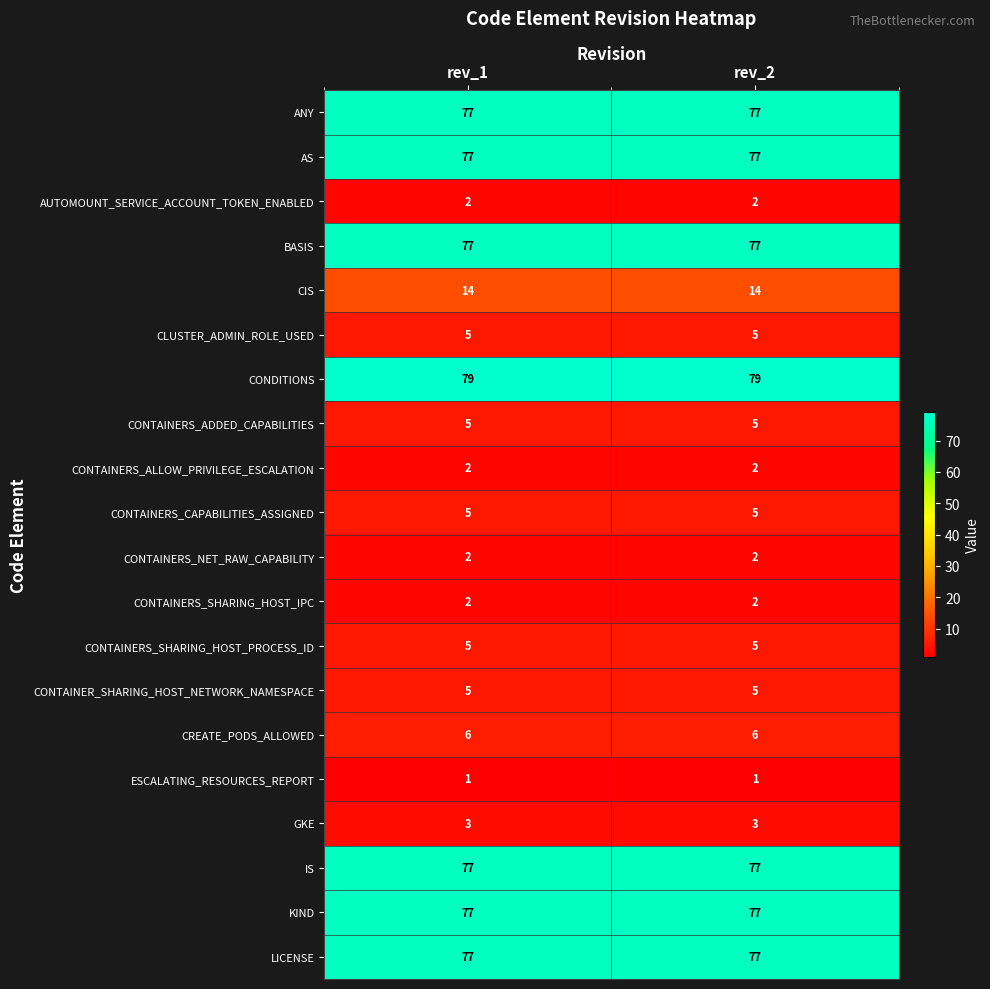

Is it true that CONTAINERS_SHARING_HOST_IPC equals 1 at rev_2?

False